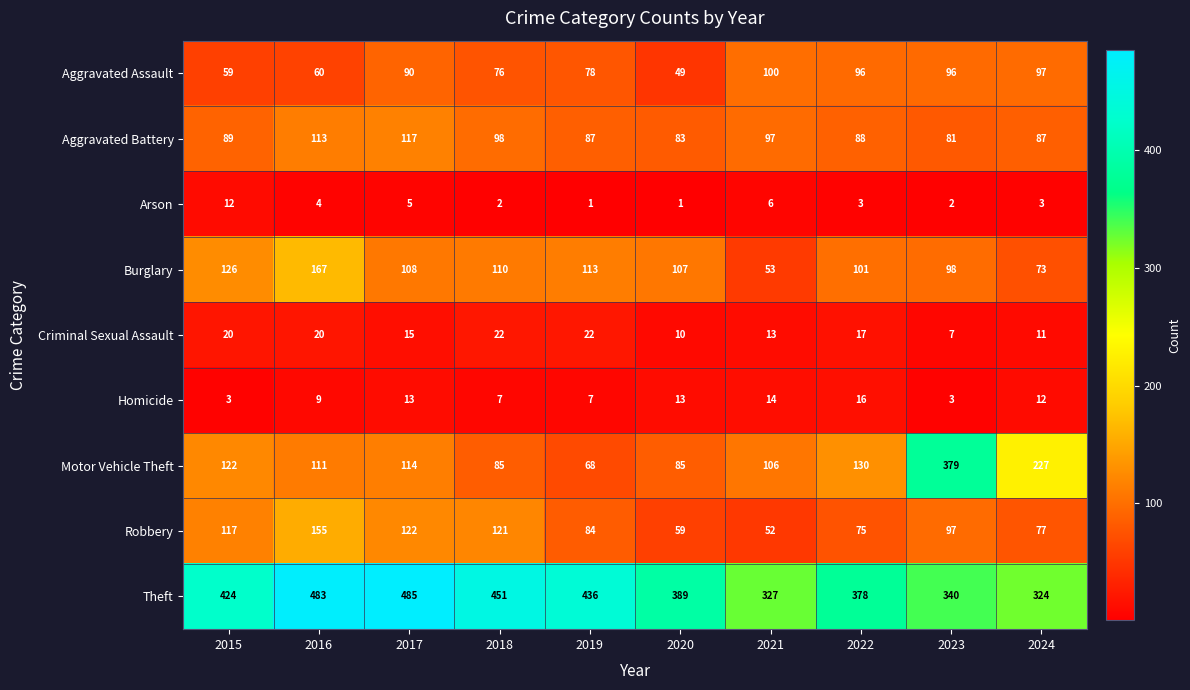

Rank the series at 2020 from highest to lowest value.

Theft, Burglary, Motor Vehicle Theft, Aggravated Battery, Robbery, Aggravated Assault, Homicide, Criminal Sexual Assault, Arson